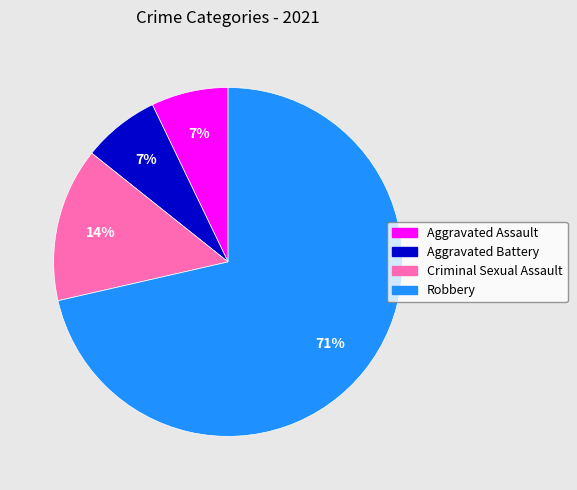

Does Aggravated Assault account for over 50% of the chart?

No